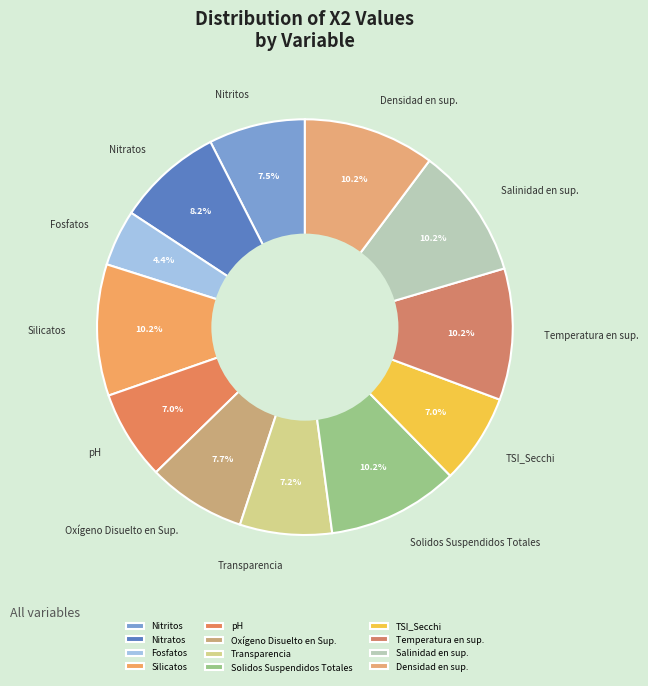

Is it true that Silicatos is 1% of the pie?

False